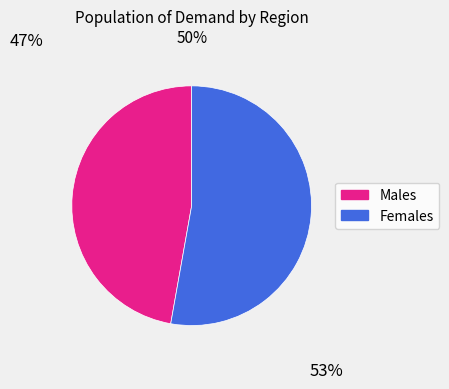

Does any single category account for the majority?

Yes